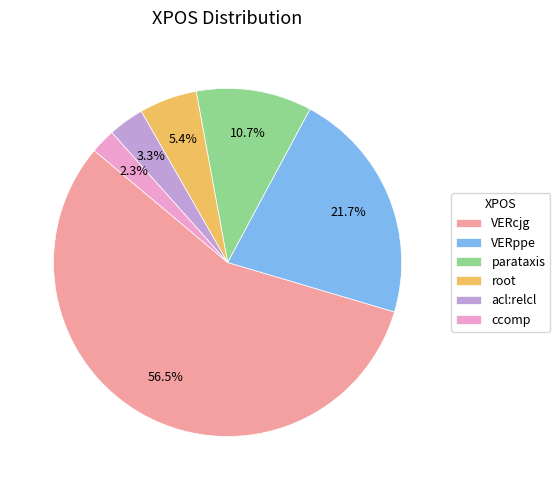

Which slice is the smallest?

ccomp